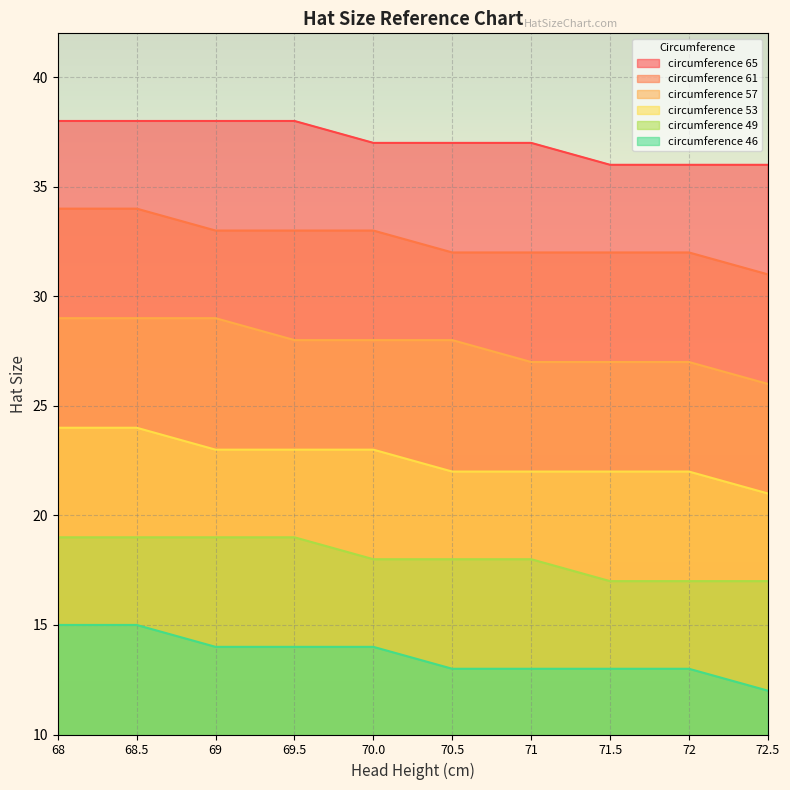

Which has a higher value, 70.5 or 72?

70.5